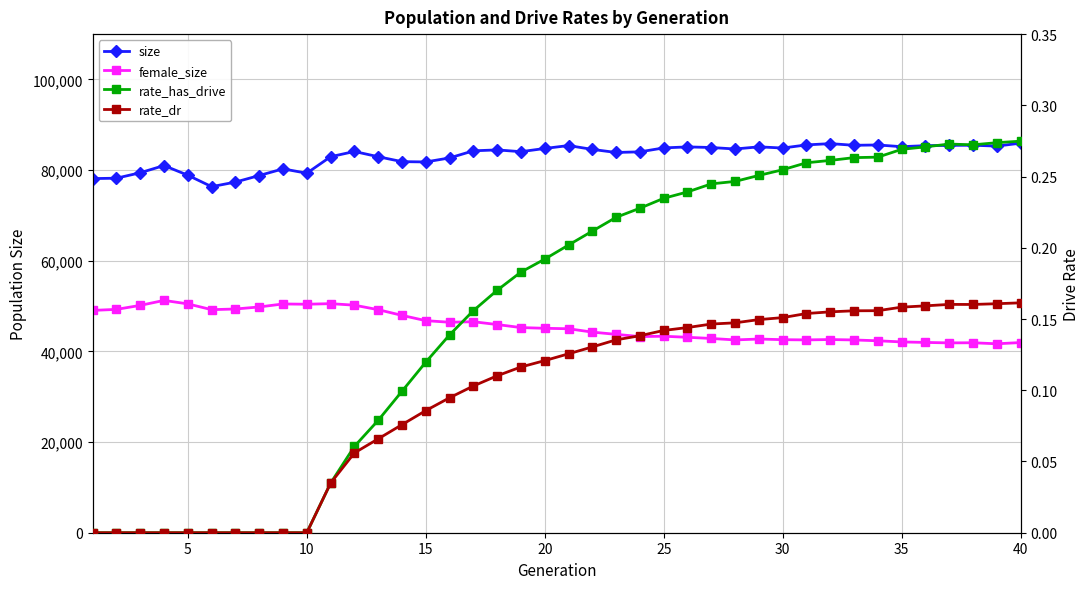

Which series has the largest total across all categories?

size